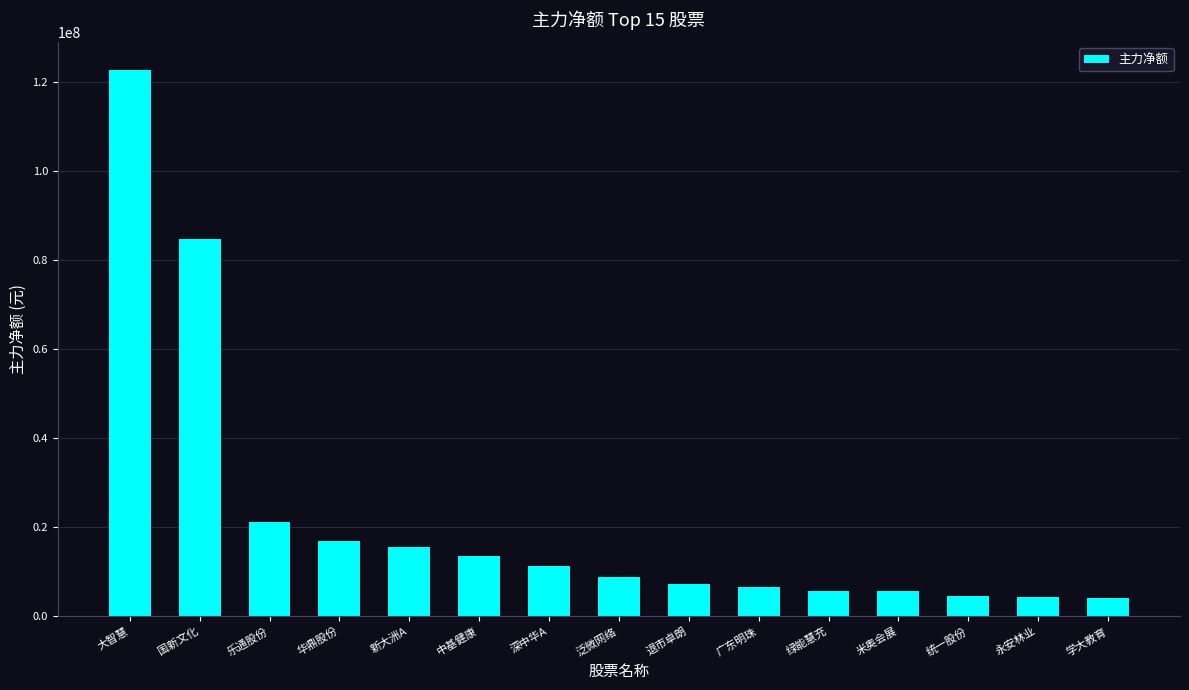

What is the label of the 2nd bar from the left?

国新文化